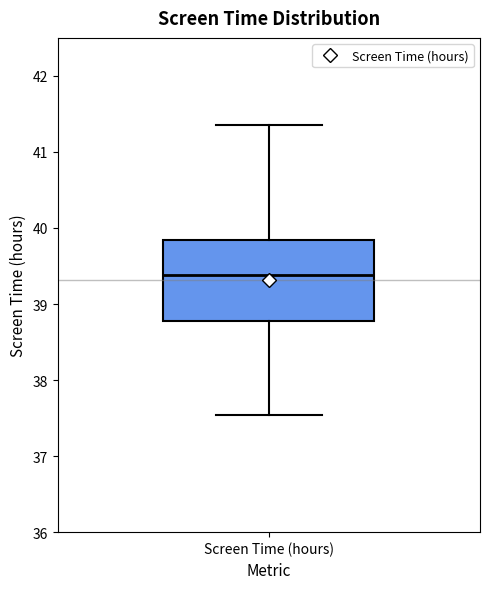

Read this box plot against the y-axis: the position of the median line, the range covered by the box, and the ends of both whiskers. The values are not printed on the chart, so give them approximately, as read against the axis.

median 39.4, box 38.8 to 39.8, whiskers 37.5 to 41.4